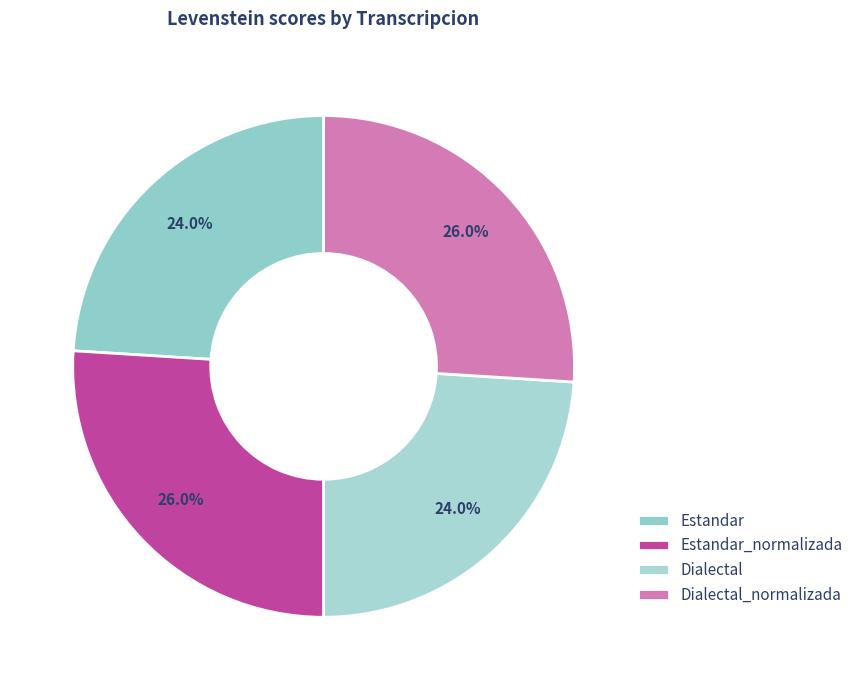

What percentage is the Dialectal slice, to the nearest percent?

24%